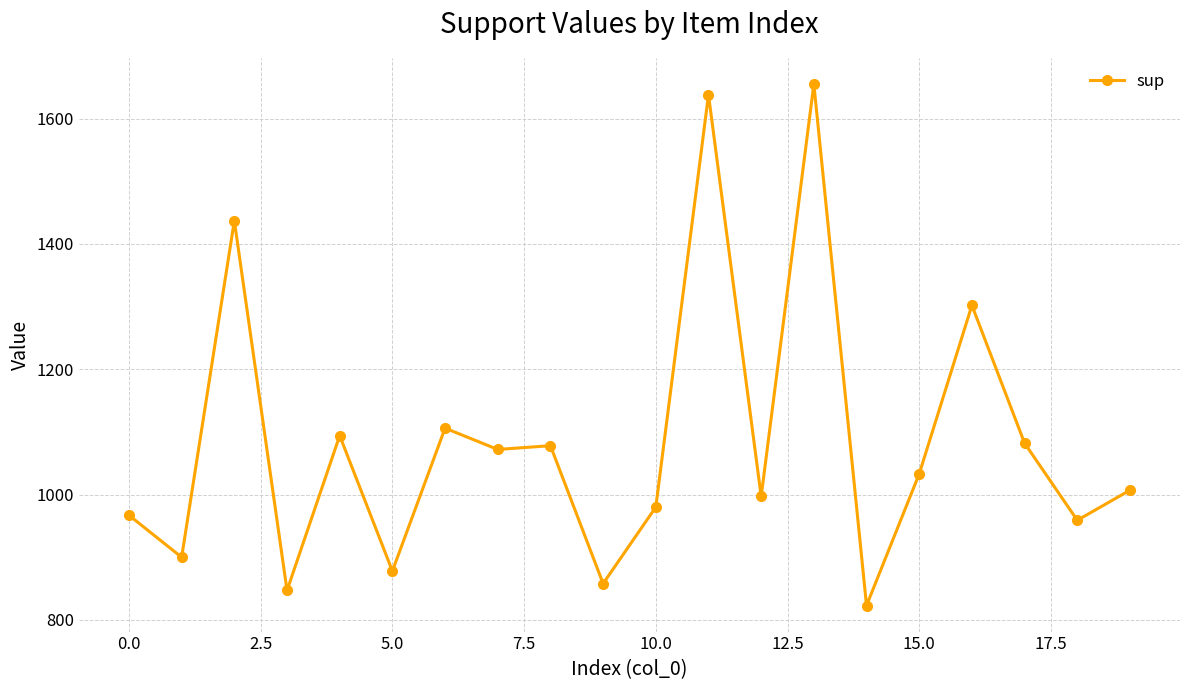

What is the maximum value shown in the chart?

1655